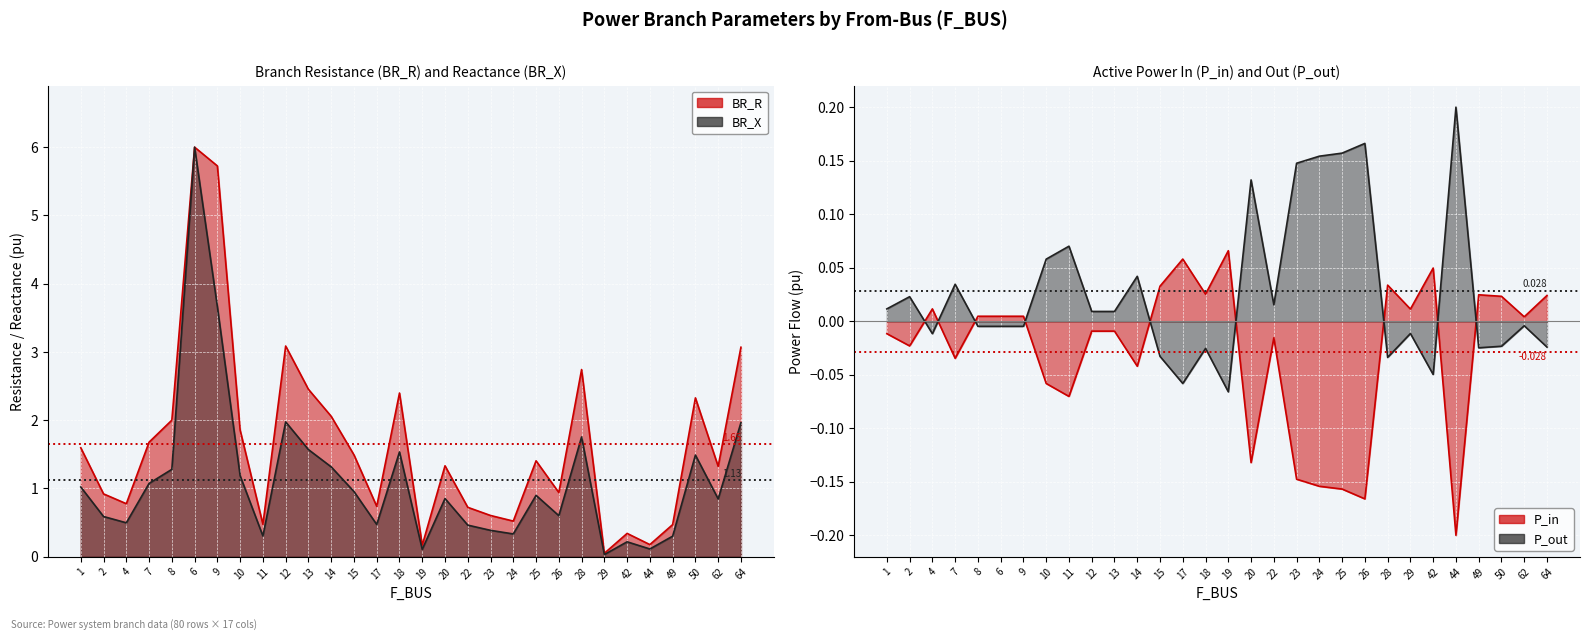

Which series changed the most between 11 and 12?

P_in